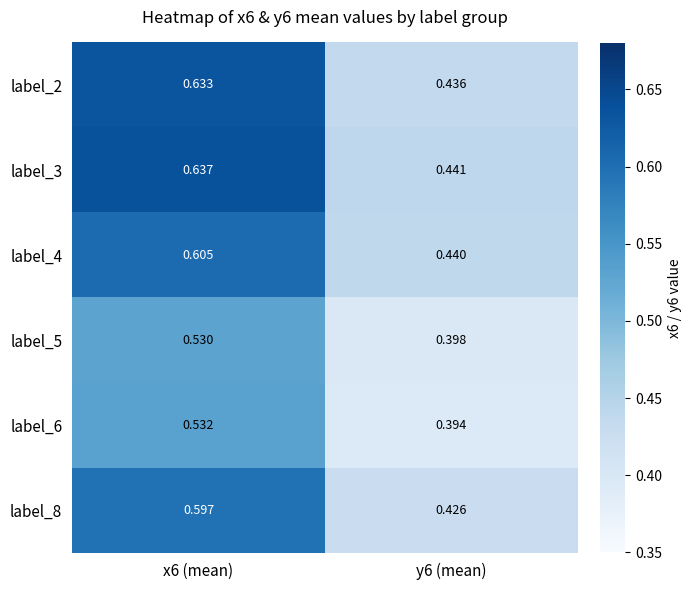

Is the value of label_5 at x6 (mean) greater than the value of label_6 at y6 (mean)?

Yes